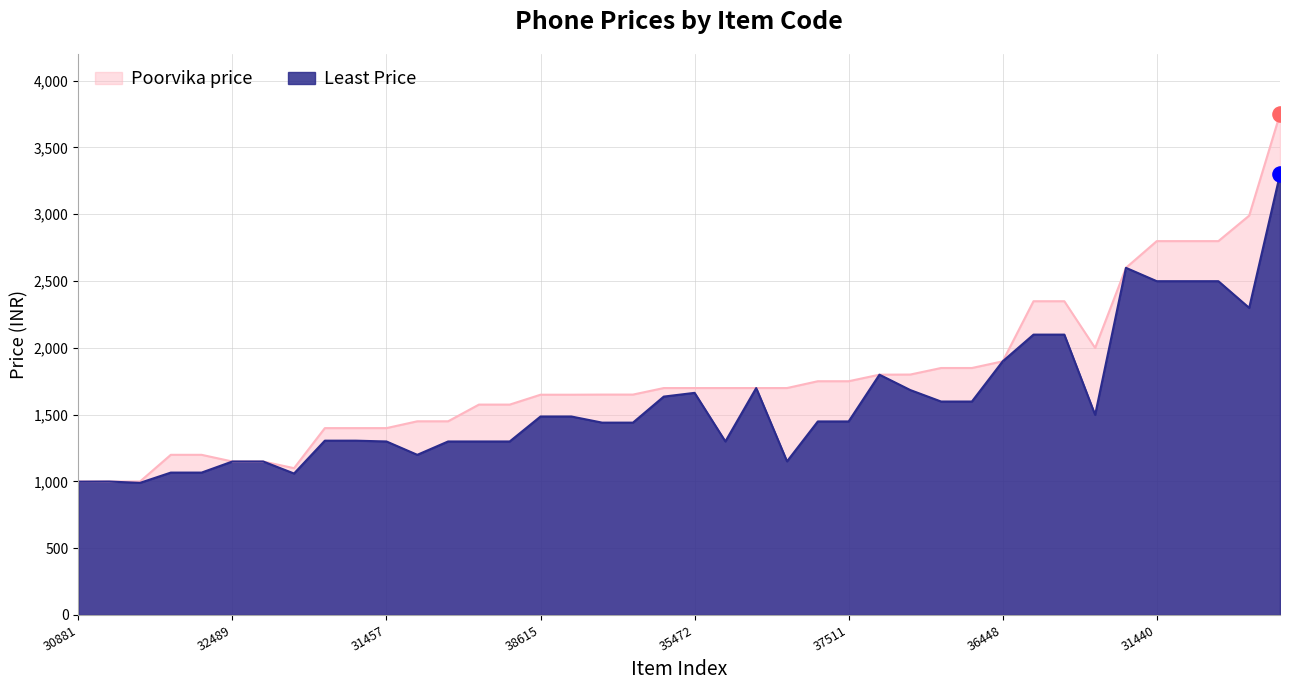

At how many categories does at least one series exceed 1474?

27